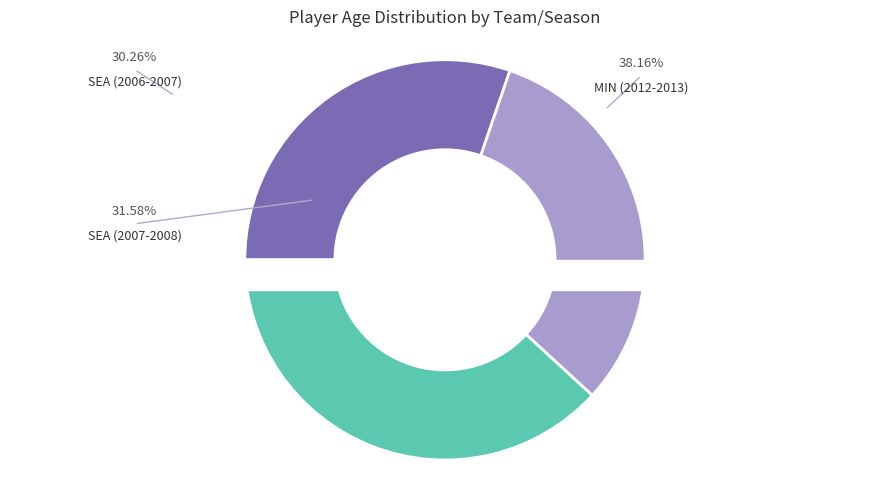

How many slices are in this pie chart?

3